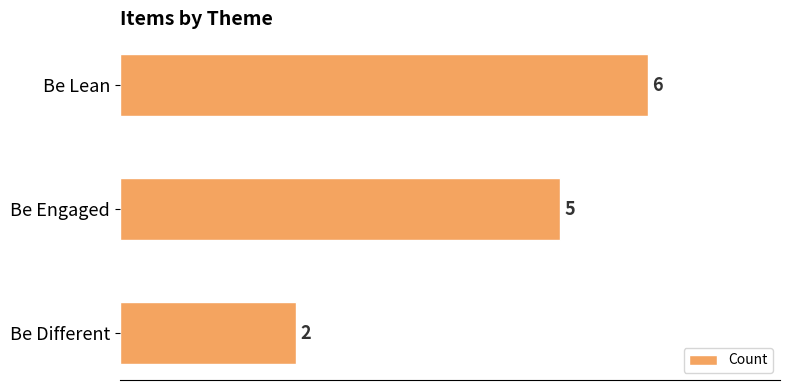

What is the greatest value displayed?

6